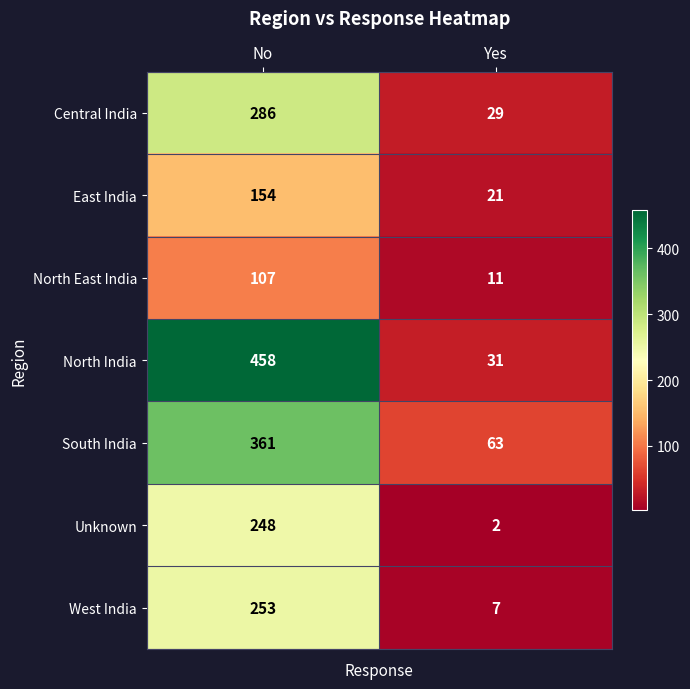

What is the maximum value shown in the chart?

458